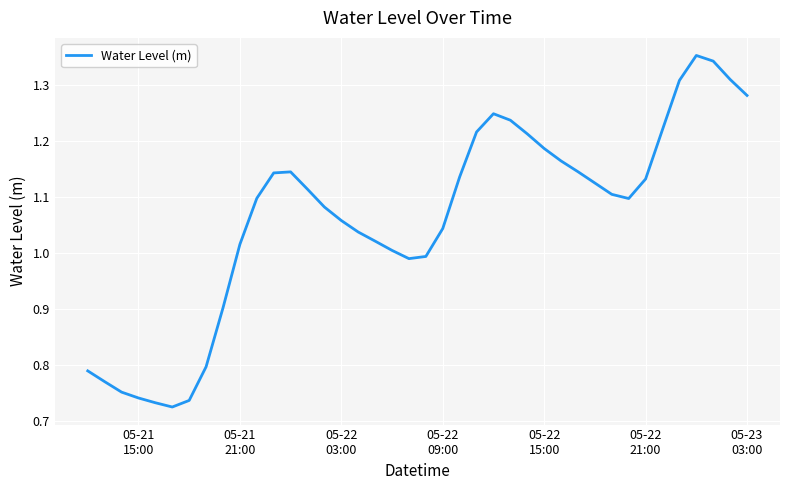

What is the value of the 15th point from the left?

1.1